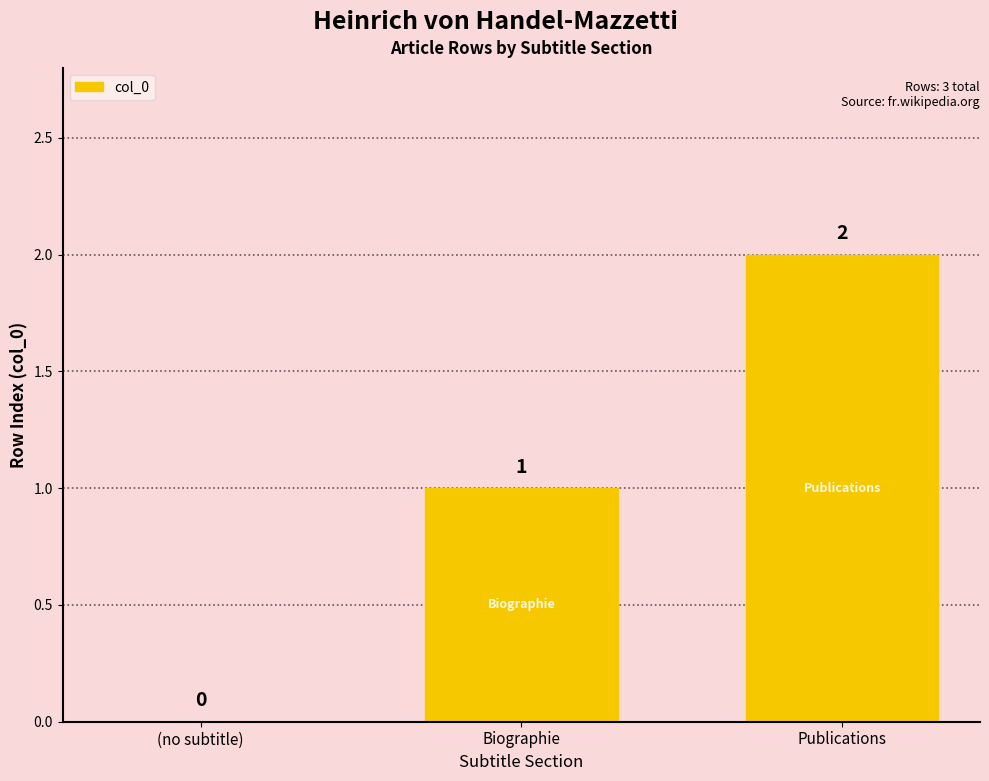

What is the difference between the values at Publications and Biographie?

1